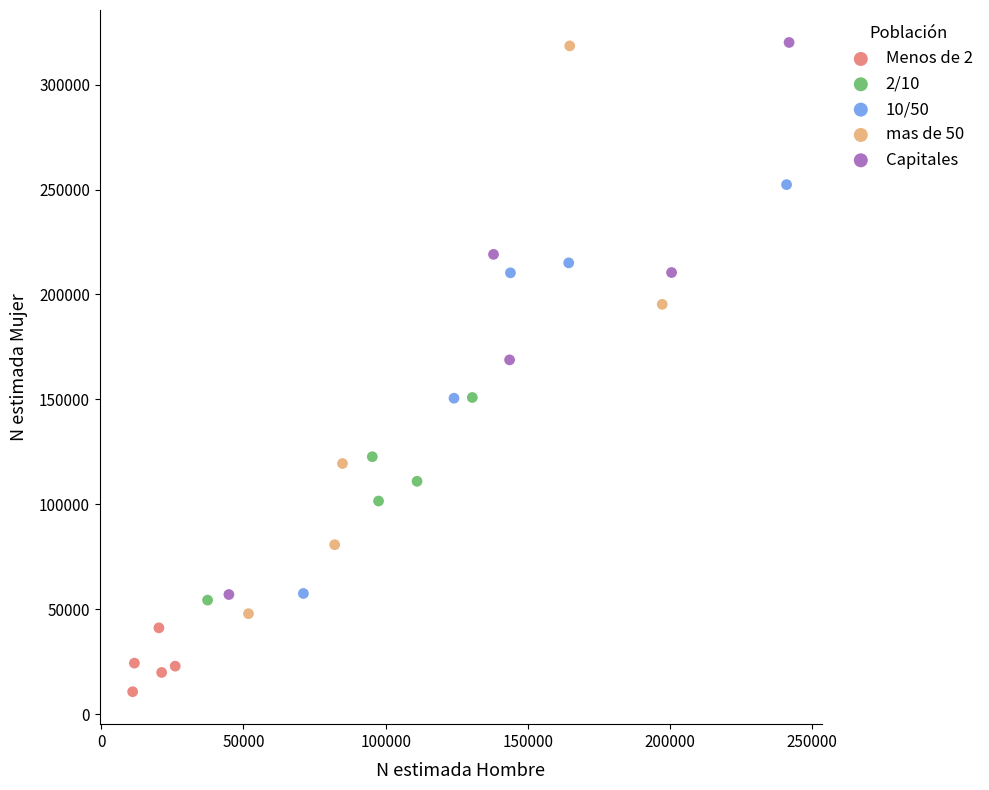

Which series reaches the minimum Y coordinate?

Menos de 2